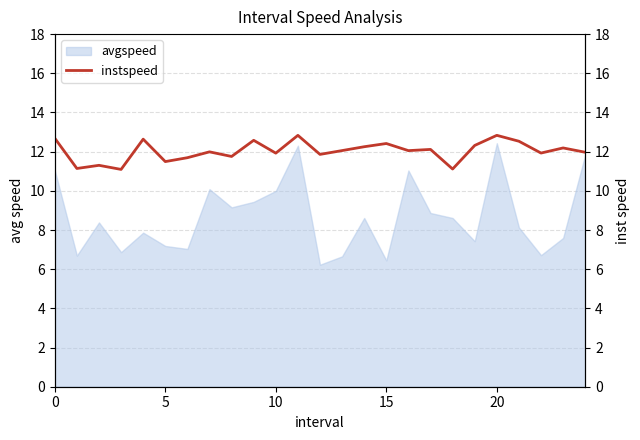

What is the sum of all values?

300.7